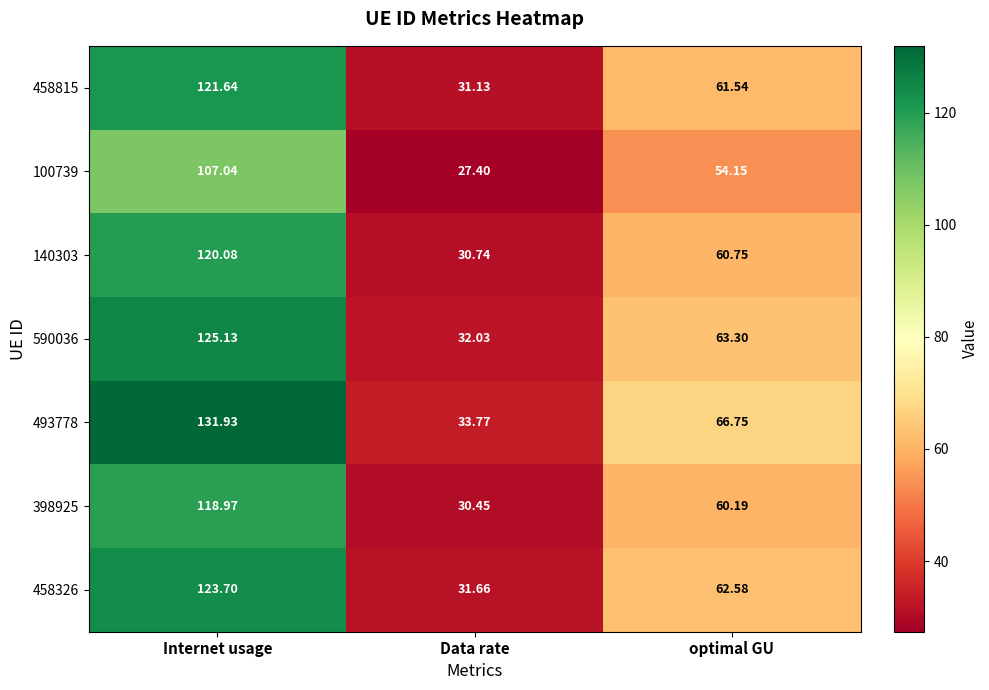

What is the difference between the highest and lowest values at Internet usage?

24.9